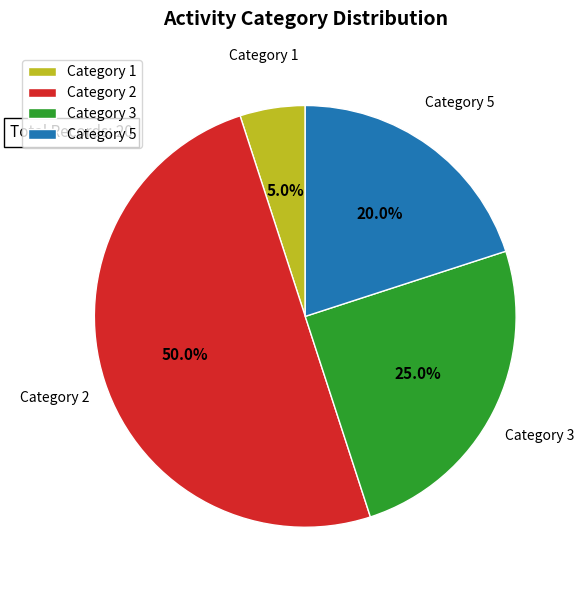

Does Category 1 account for over 50% of the chart?

No